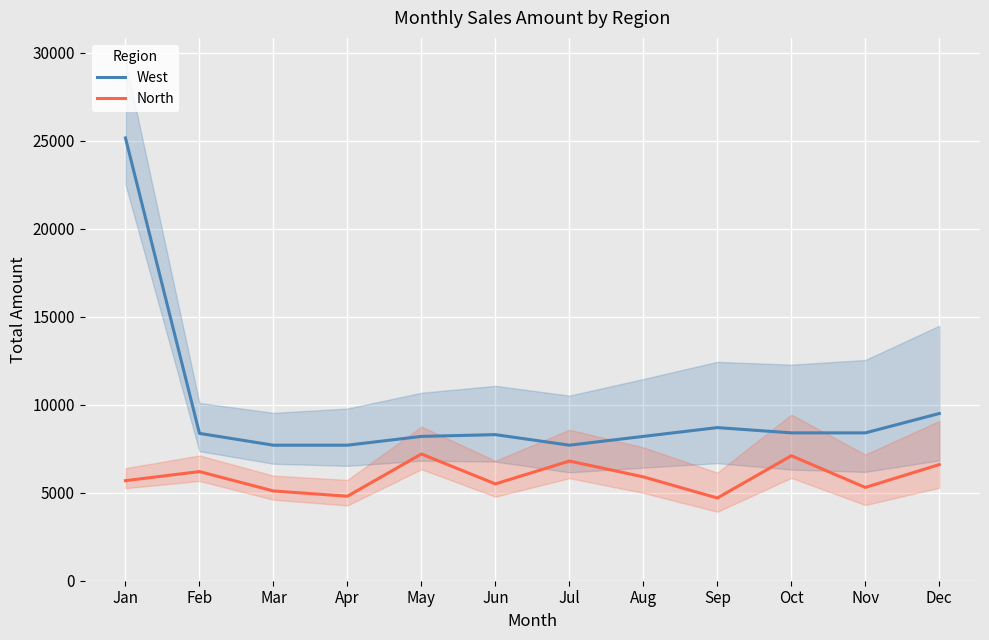

True or false: North has a value of 1919 at Sep.

False